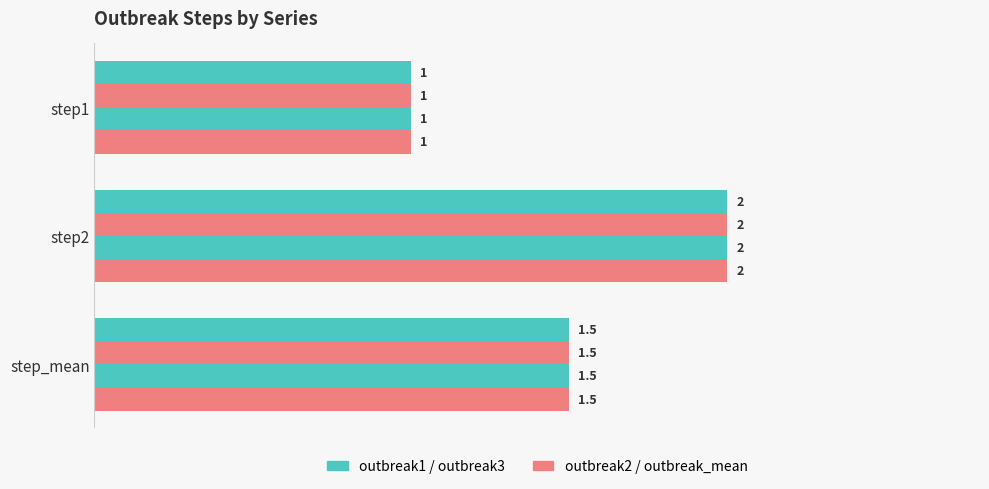

How many series are shown in this chart?

4